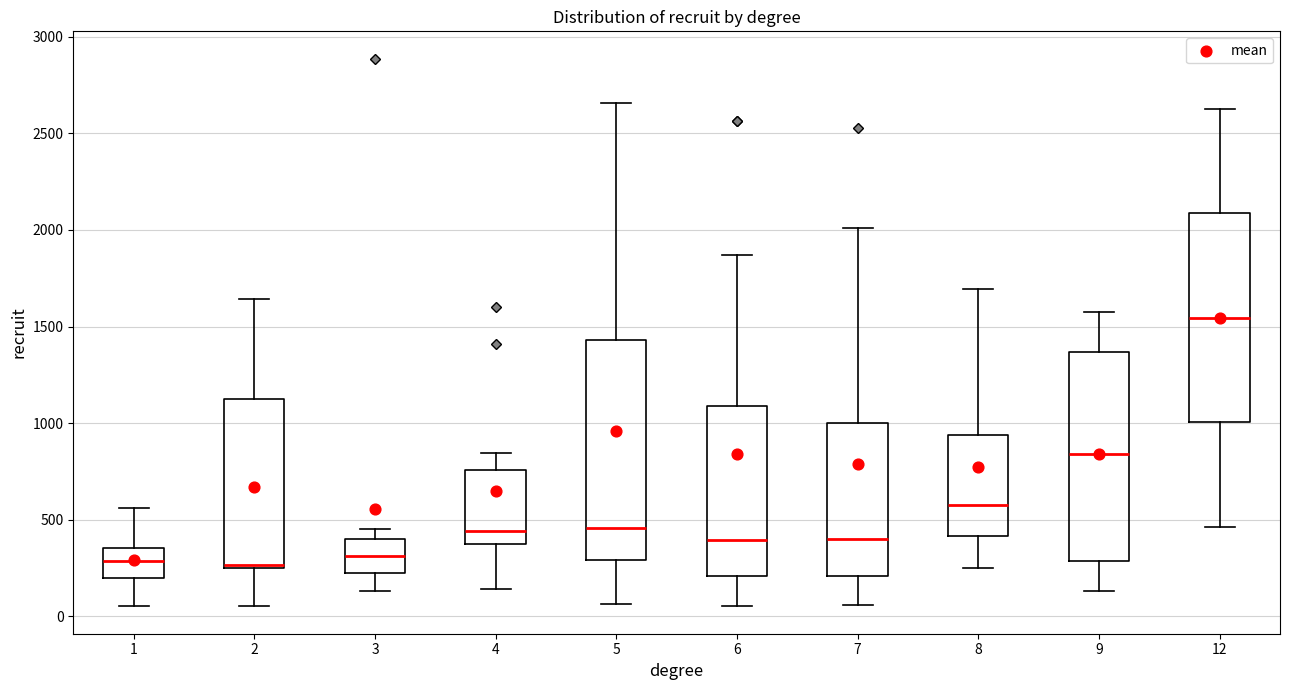

Reading left to right, transcribe this box plot: for each box, give where its median line is, the range the box spans, and where its two whiskers end, as read against the y-axis. The values are not printed on the chart, so give them approximately, as read against the axis.

1: median 300, box 200 to 350, whiskers 50 to 550
2: median 250 (just above the box's lower edge), box 250 to 1100, whiskers 50 to 1650
3: median 300, box 200 to 400, whiskers 150 to 450
4: median 450, box 350 to 750, whiskers 150 to 850
5: median 450, box 300 to 1450, whiskers 50 to 2650
6: median 400, box 200 to 1100, whiskers 50 to 1850
7: median 400, box 200 to 1000, whiskers 50 to 2000
8: median 600, box 400 to 950, whiskers 250 to 1700
9: median 850, box 300 to 1350, whiskers 150 to 1600
12: median 1550, box 1000 to 2100, whiskers 450 to 2650